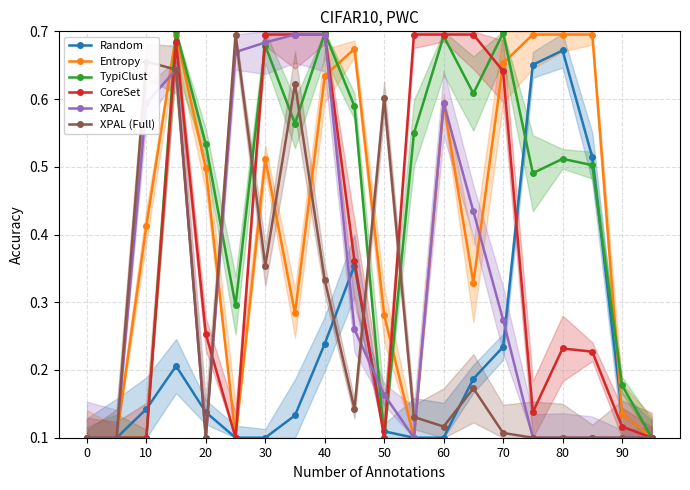

What is the sum of all Random values?

4.4